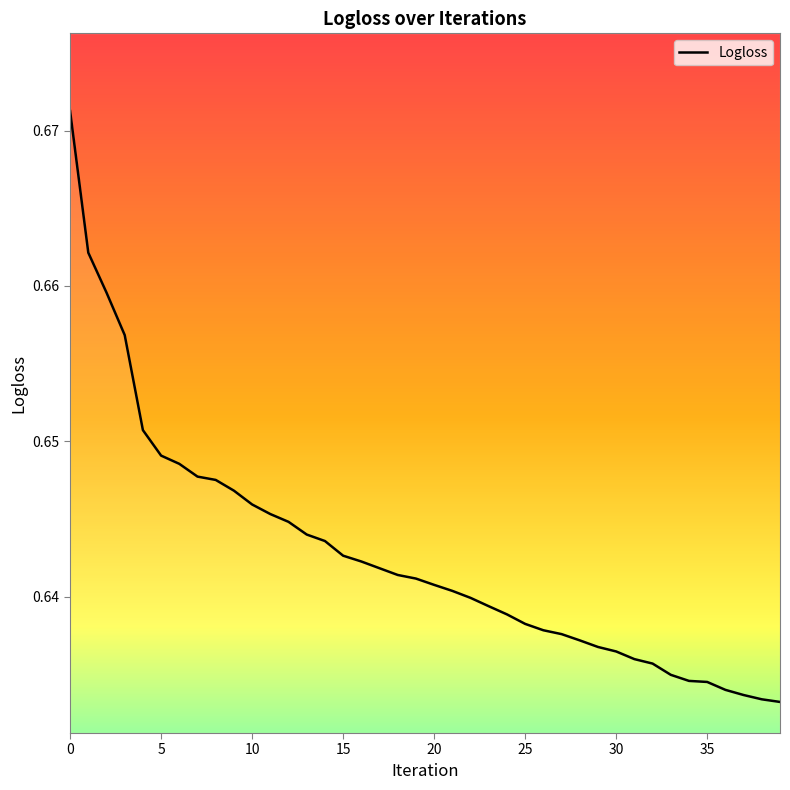

What is the sum of the values at 36 and 28?

1.3